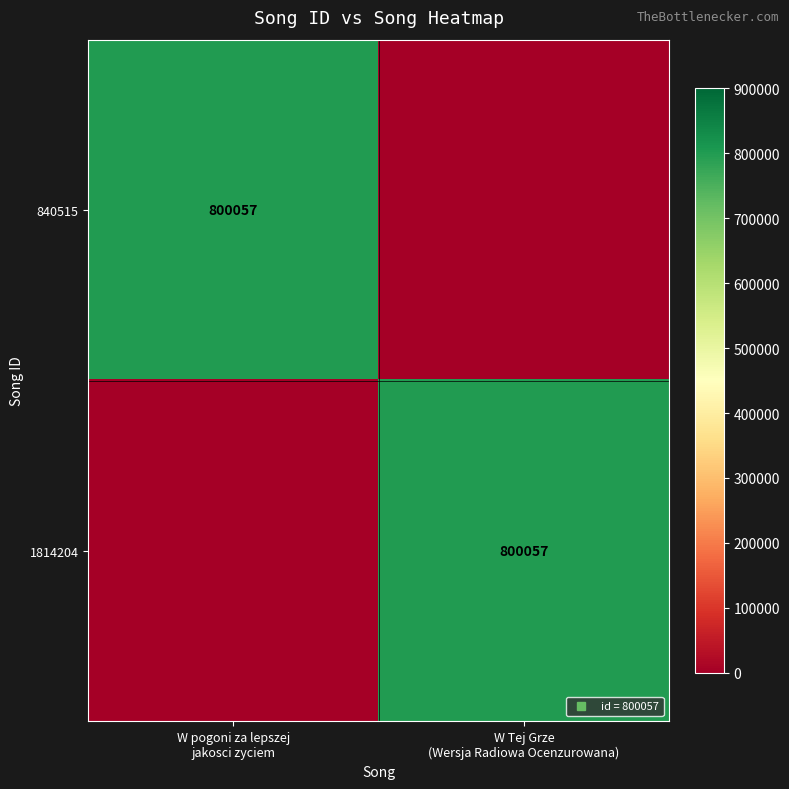

How many distinct data groups are displayed?

2